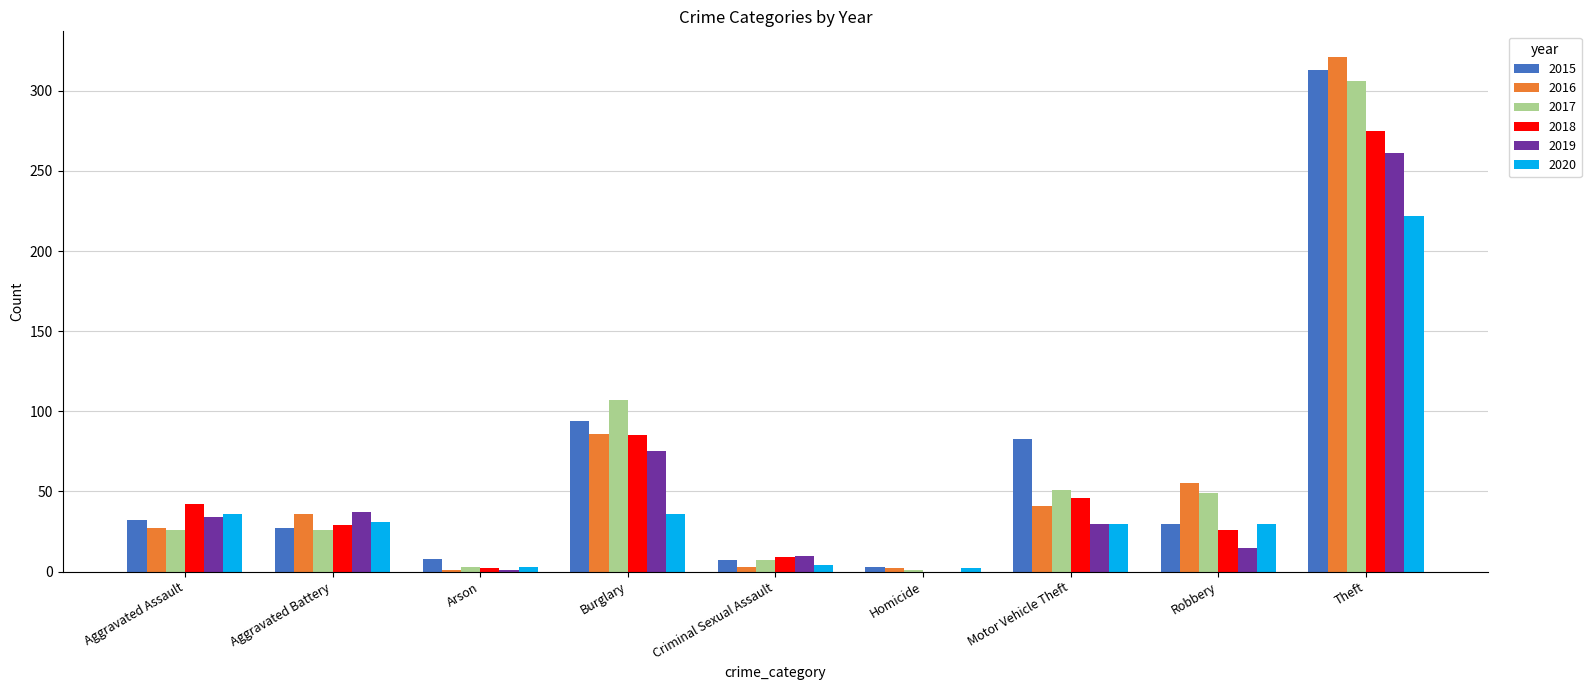

True or false: 2016 has a value of 44 at Burglary.

False